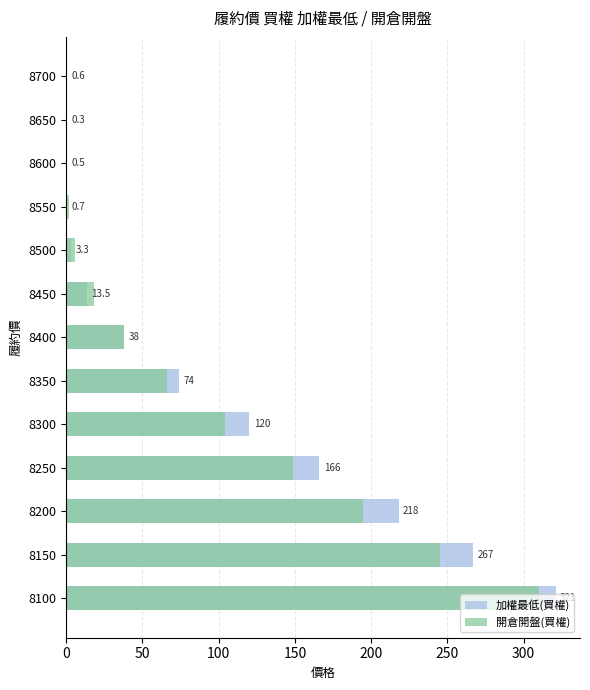

What is the difference between the 開倉開盤(買權) values at 8150 and 8250?

96.0